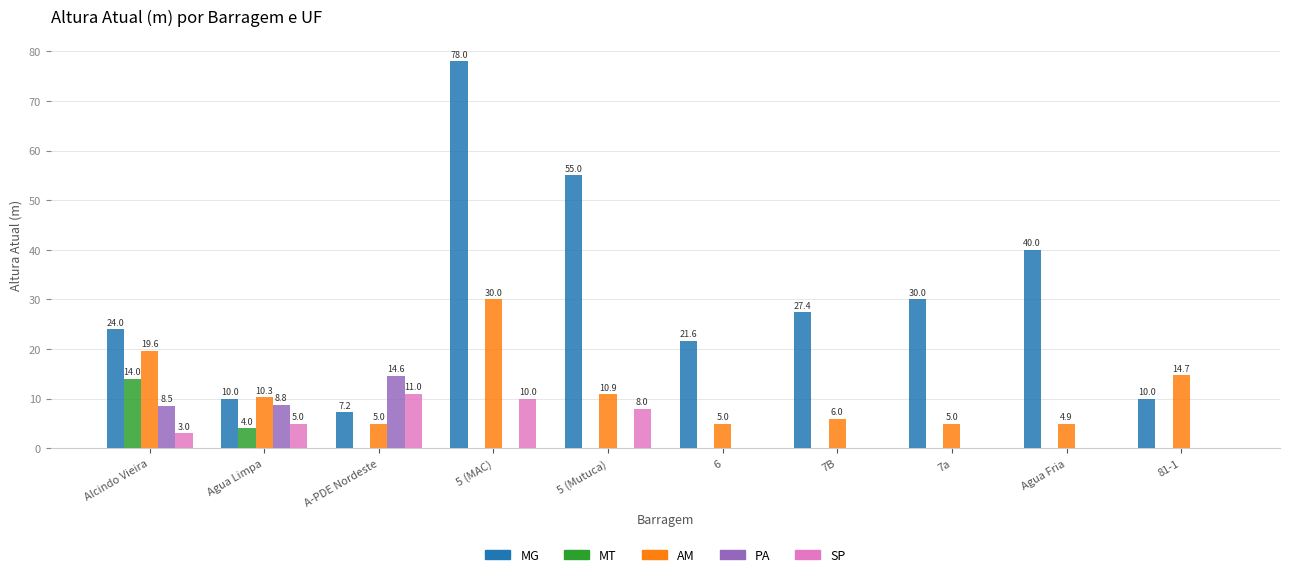

The MT series shows 5.6 at 6. True or false?

False